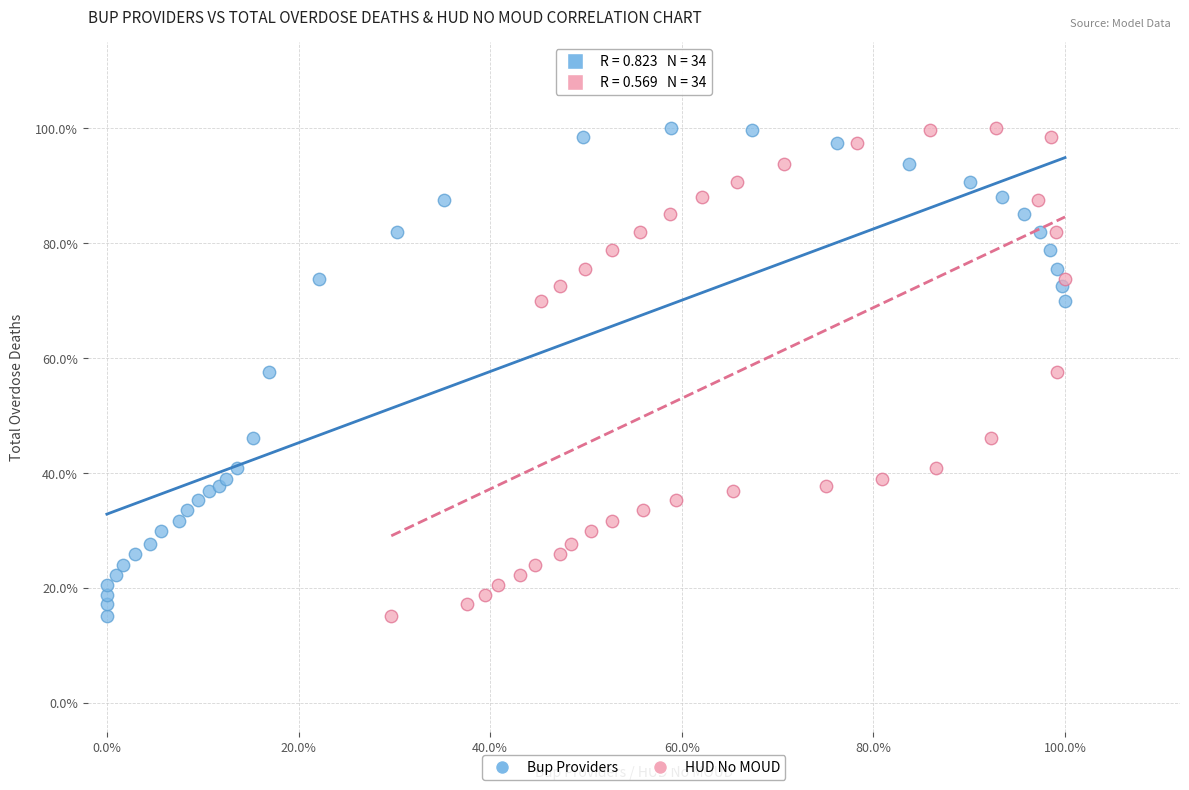

What are all the series names shown in the legend?

Bup Providers, HUD No MOUD